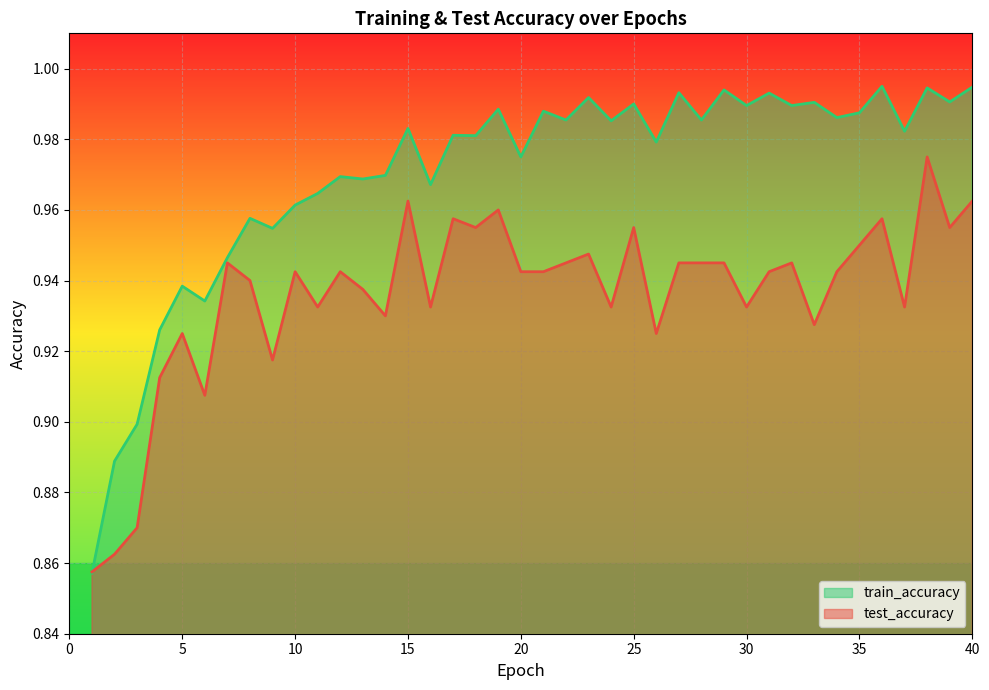

Where is the first local minimum for train_accuracy?

6